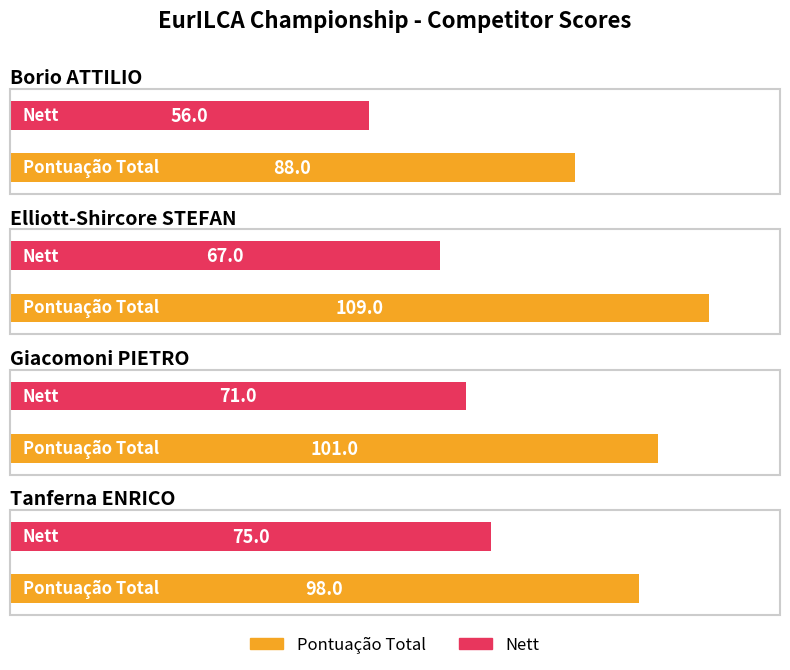

What is the difference between the highest and lowest values at Tanferna ENRICO?

23